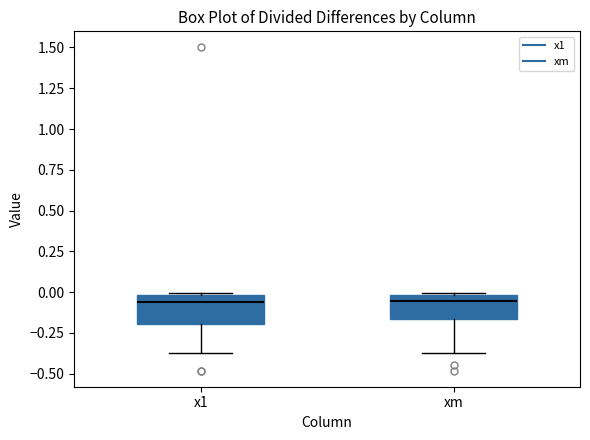

Reading left to right, transcribe this box plot: for each box, give where its median line is, the range the box spans, and where its two whiskers end, as read against the y-axis. The values are not printed on the chart, so give them approximately, as read against the axis.

x1: median -0.05, box -0.20 to 0.00, whiskers -0.40 to 0.00
xm: median -0.05, box -0.15 to 0.00, whiskers -0.40 to 0.00